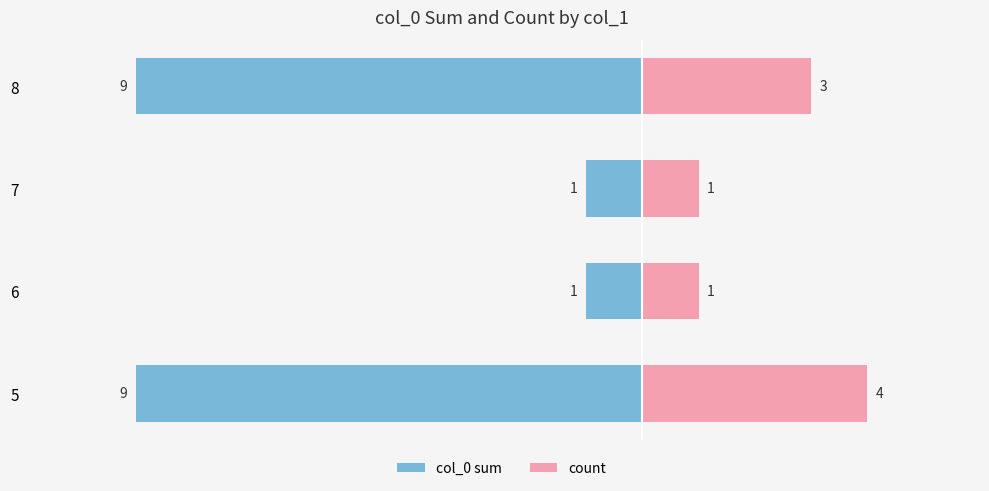

Reading left to right, transcribe all the data shown in this chart.

col_0 sum: -9	-1	-1	-9
count: 4	1	1	3